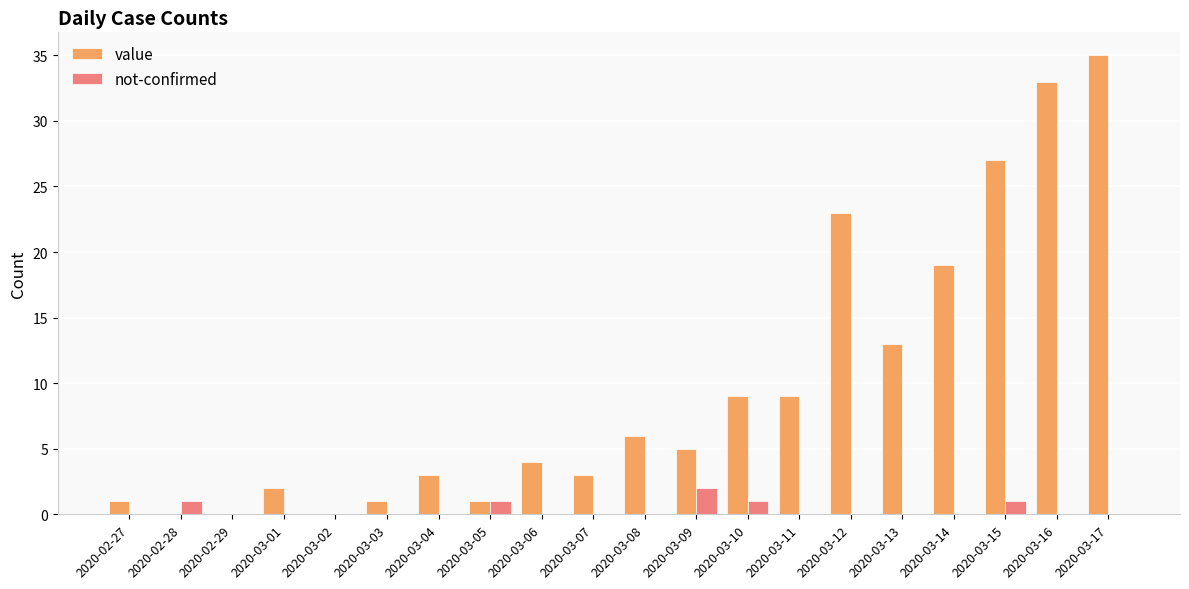

What is the highest value of the value series?

35